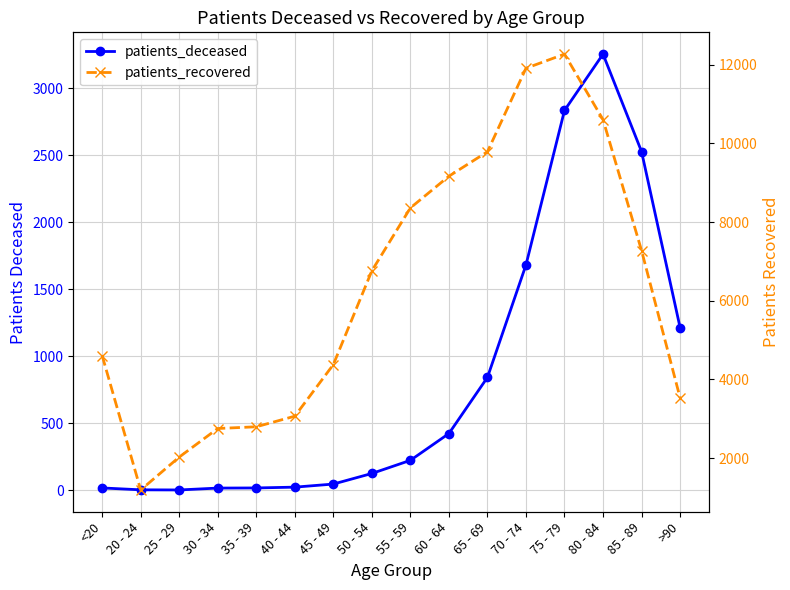

The value of patients_deceased at 40 - 44 is 24. True or false?

True